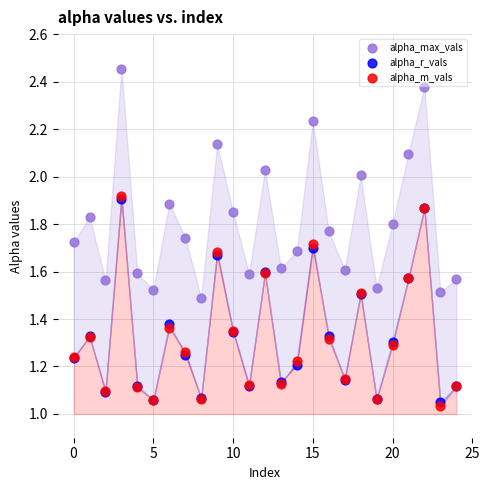

What are all the series names shown in the legend?

alpha_max_vals, alpha_r_vals, alpha_m_vals